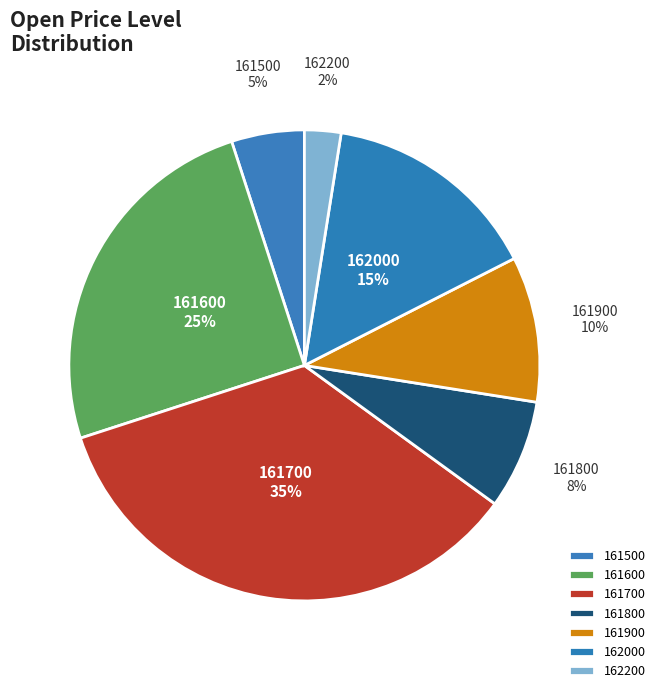

Is the sum of 161500 and 162000 greater than half?

No